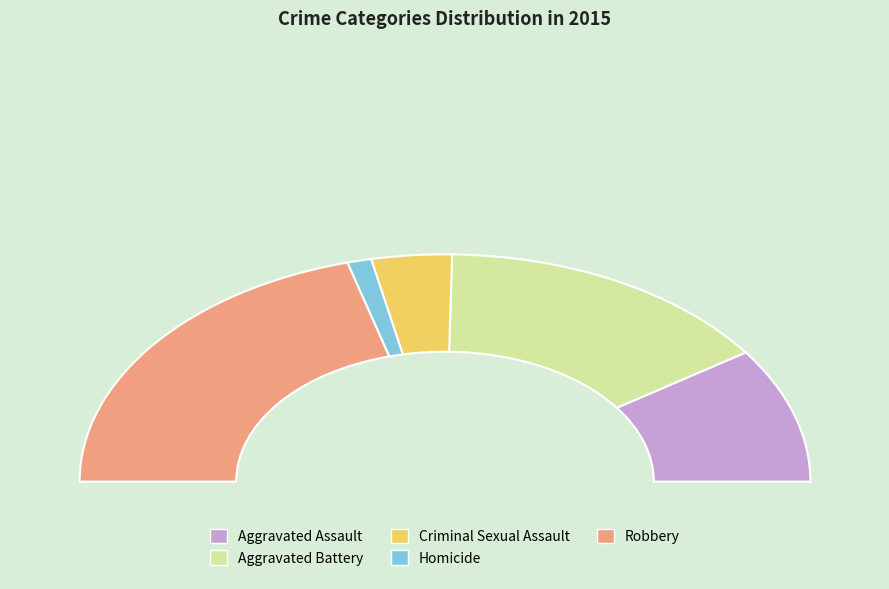

Which category has the biggest portion of the pie?

Robbery